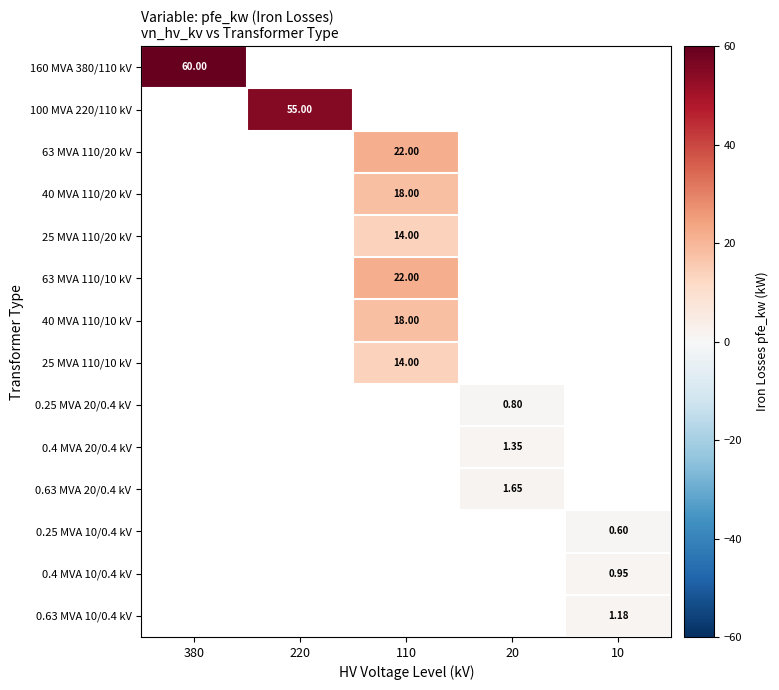

How many distinct data groups are displayed?

14